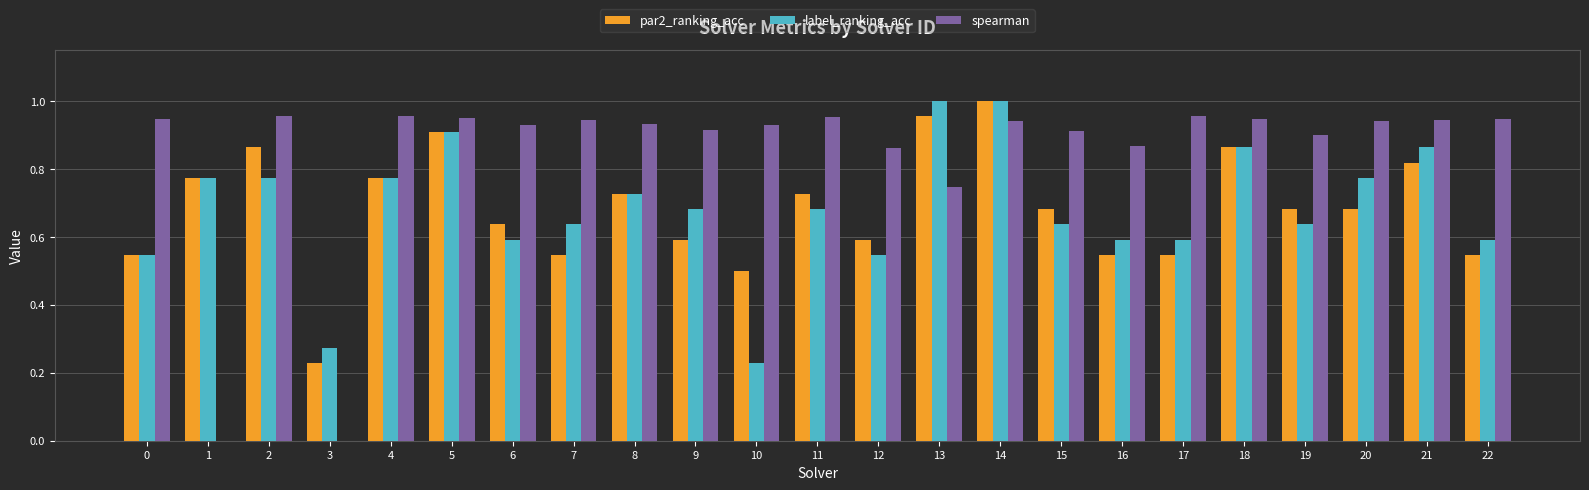

What are all the series names shown in the legend?

par2_ranking_acc, label_ranking_acc, spearman